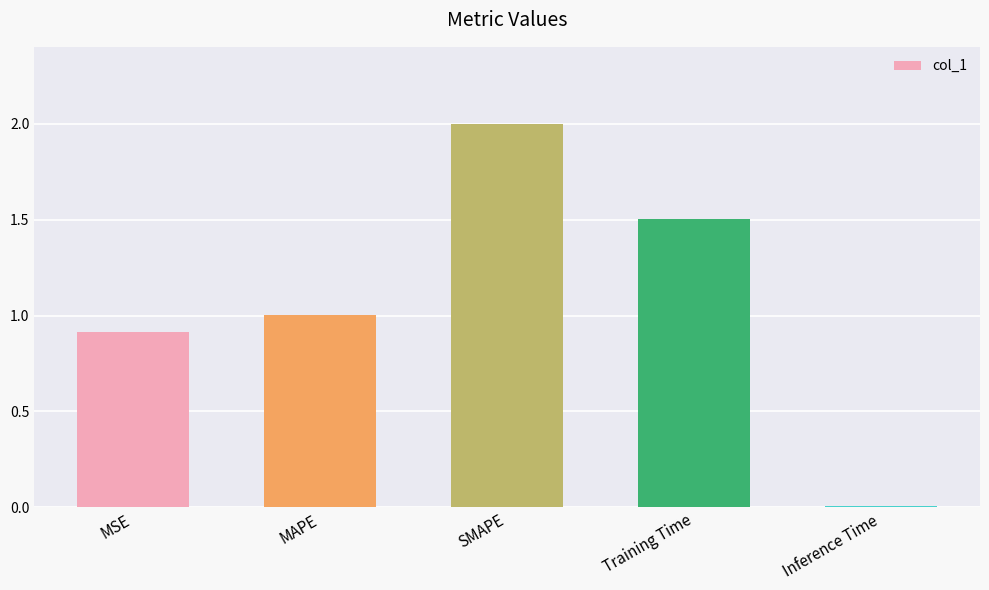

What is the approximate value at MAPE?

1.0